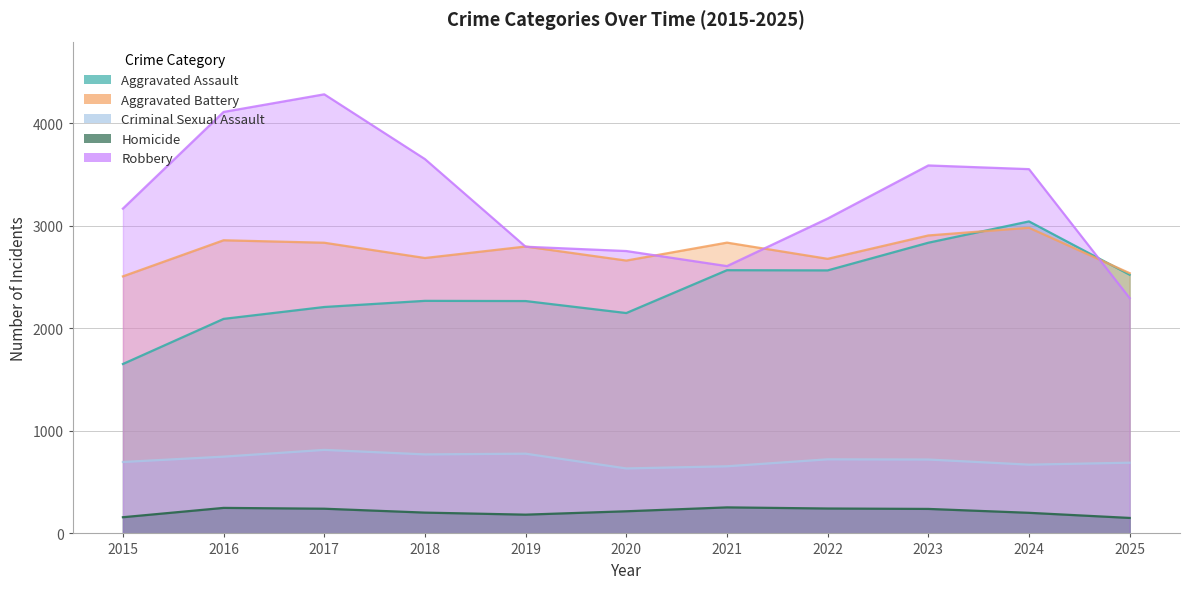

Is it true that Aggravated Assault equals 4170 at 2021?

False